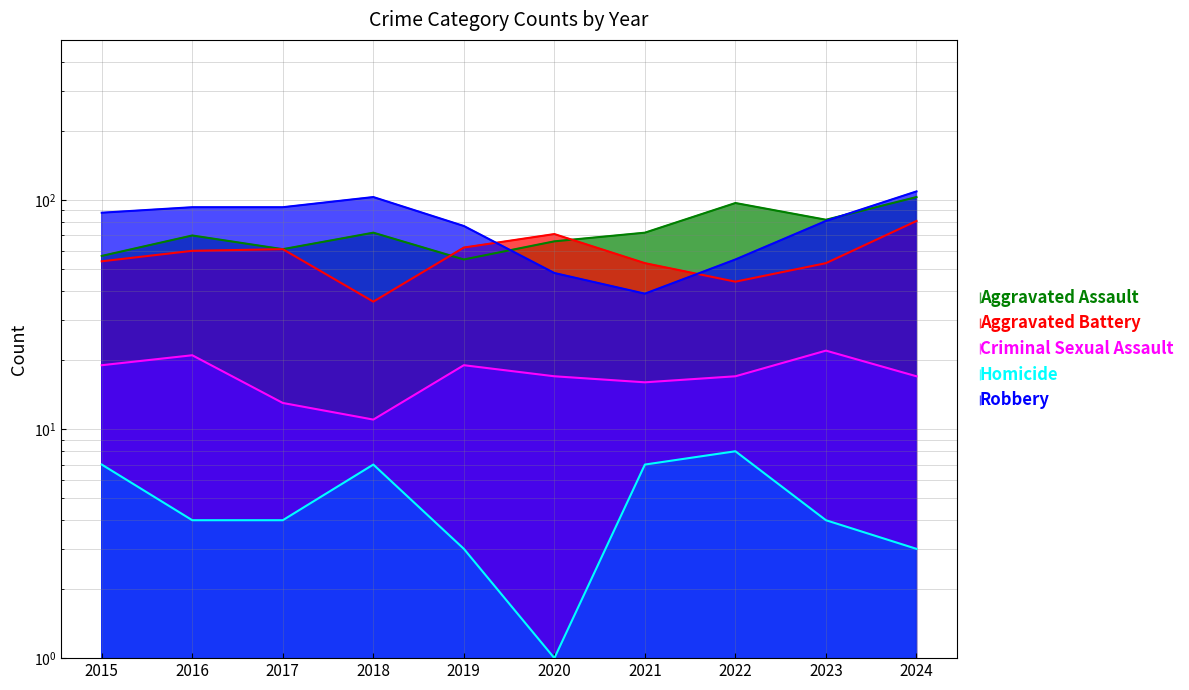

At which category is the sum across all series the highest?

2024